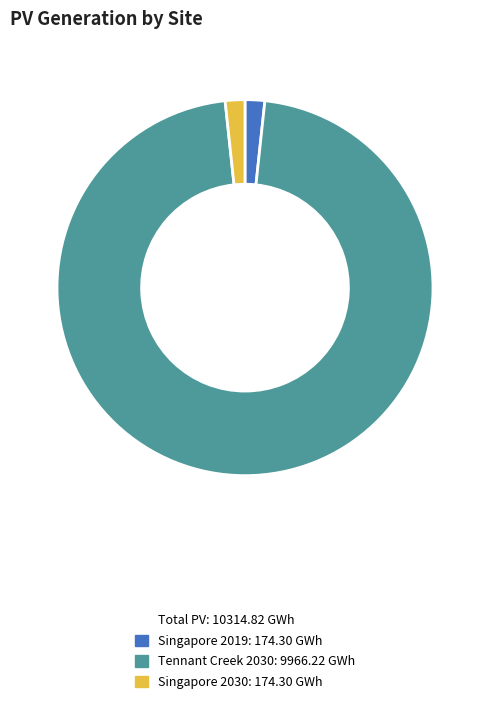

Does any single category account for the majority?

Yes